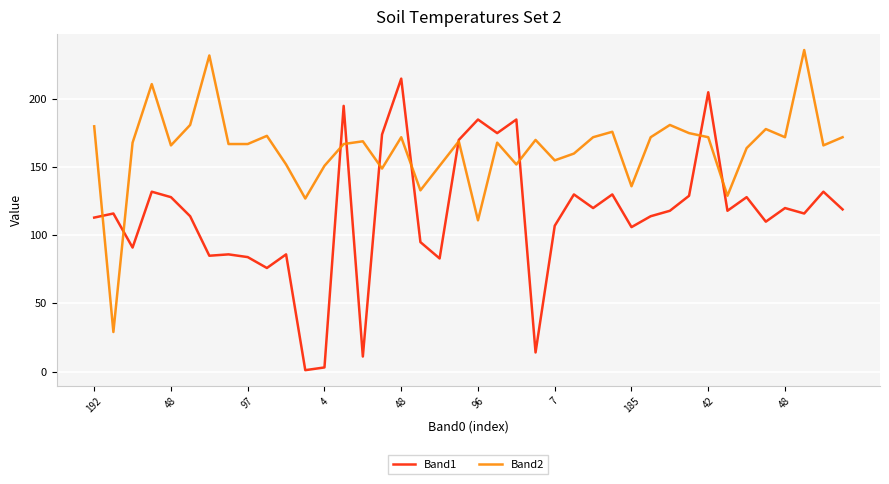

List the series in order of their overall mean, lowest first.

Band1, Band2